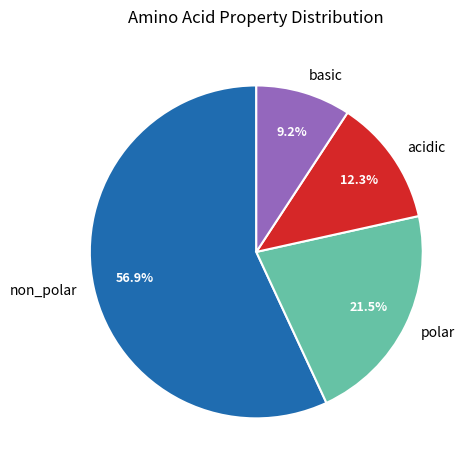

True or false: basic accounts for 9% of the total.

True